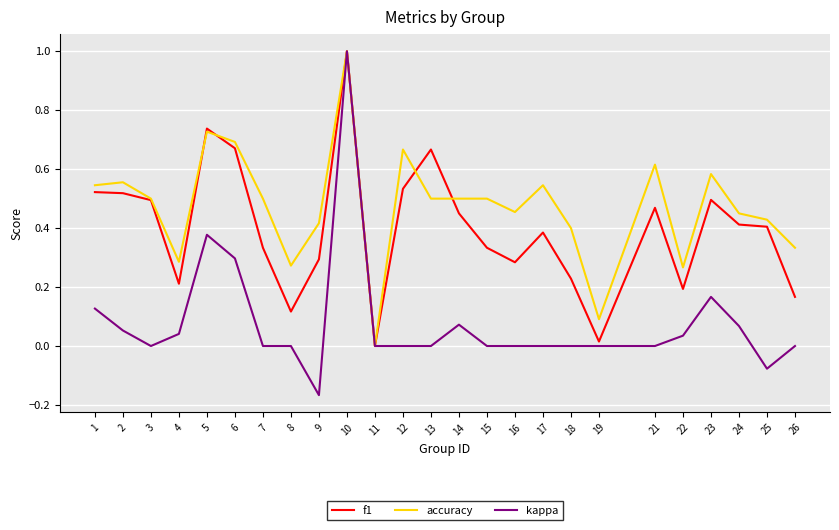

What is the maximum value for f1?

1.0